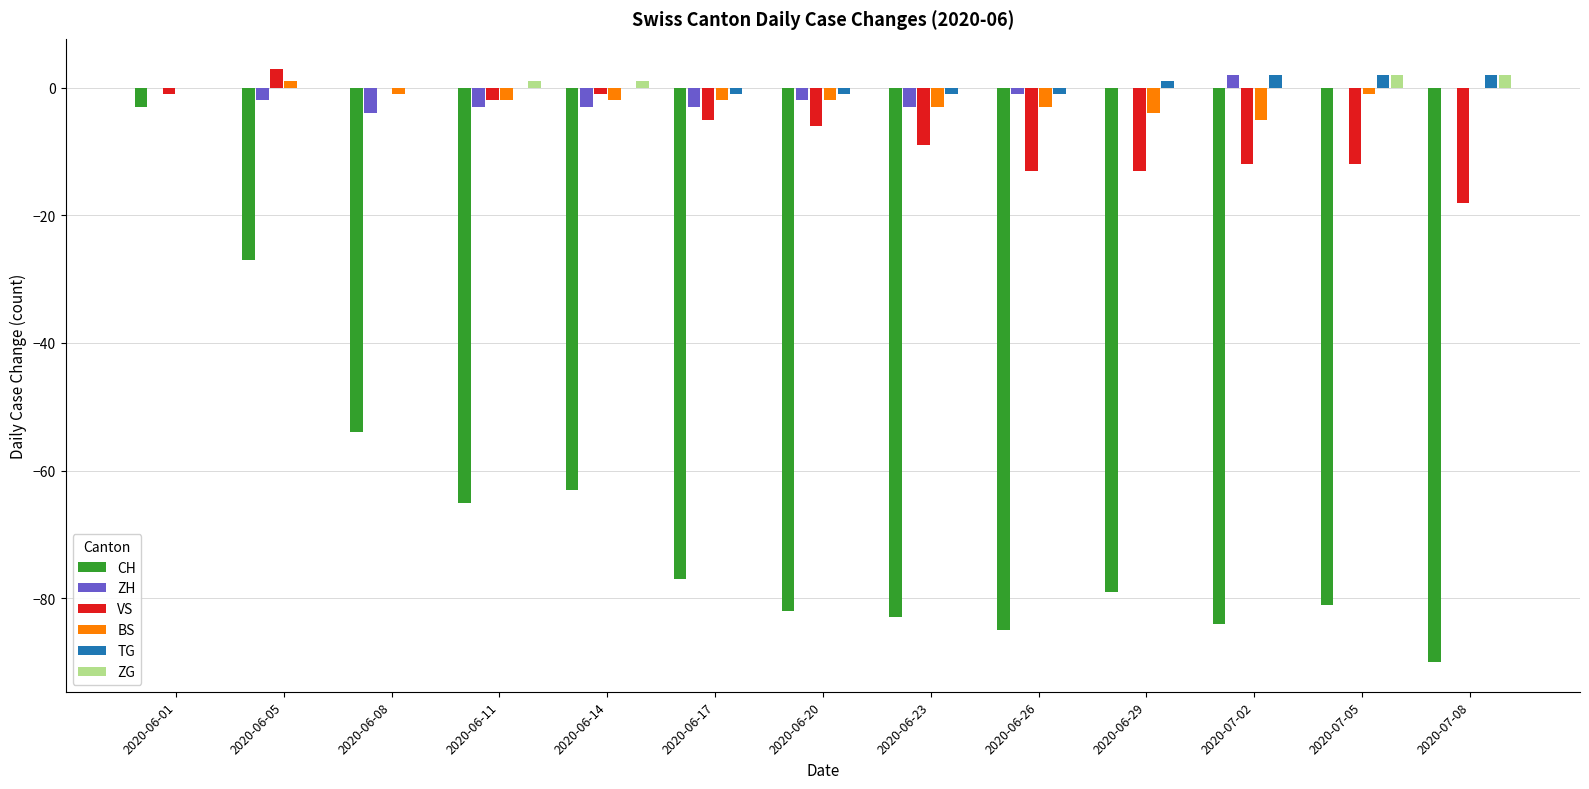

How many values in the ZH series exceed -2?

6